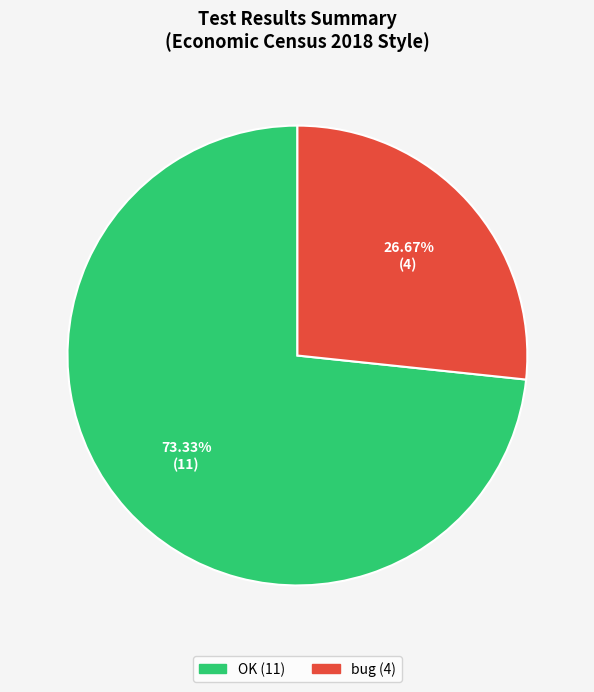

Between OK and bug, which is larger?

OK